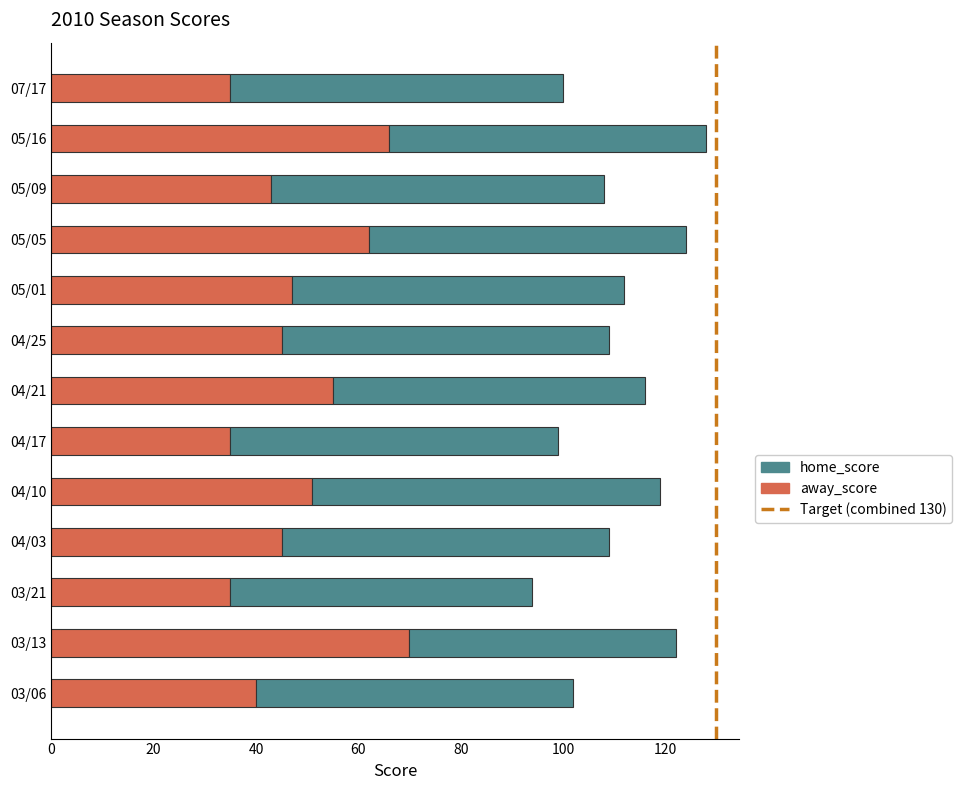

The value of away_score at 04/10 is 51. True or false?

True